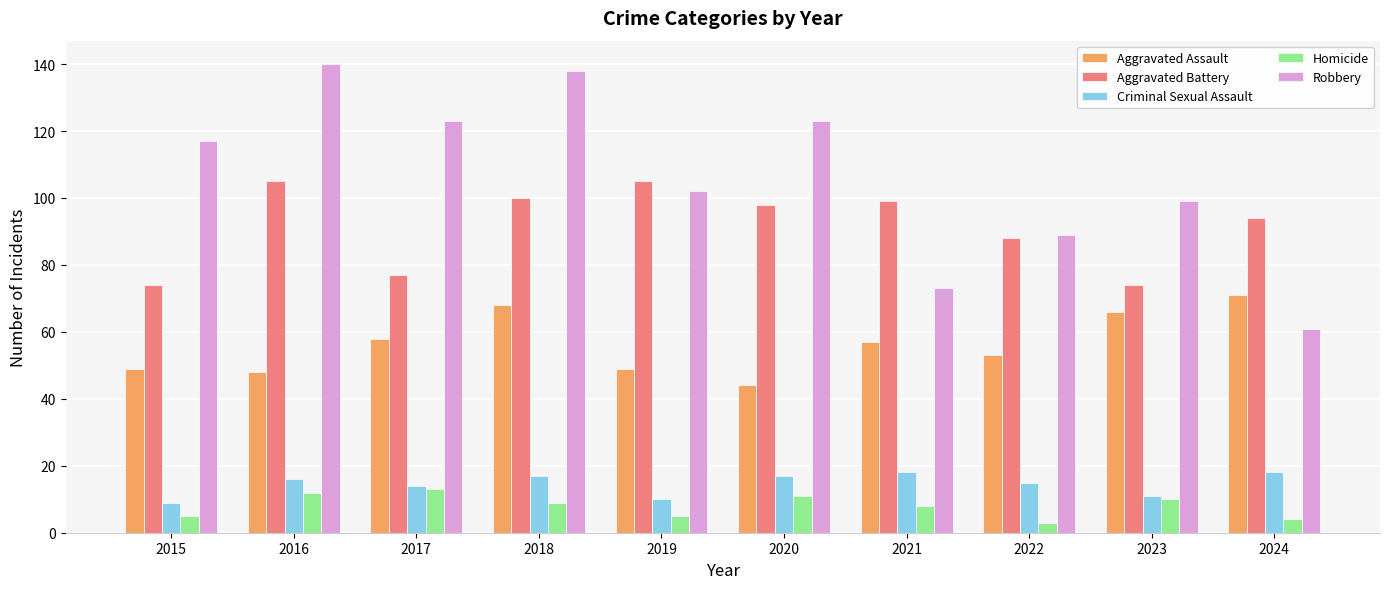

How many data points in Robbery are less than 117?

5